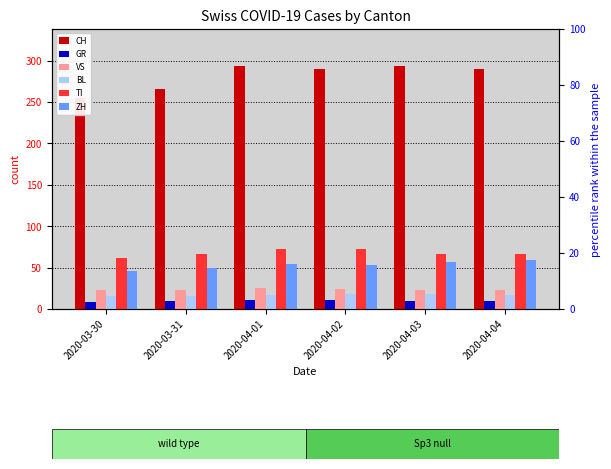

What is the value of the BL bar at the 2nd from the left?

16